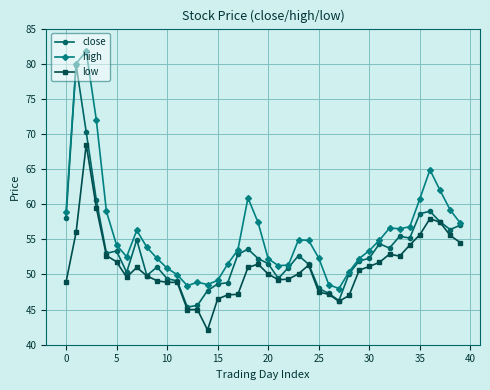

Which series has the largest total across all categories?

high